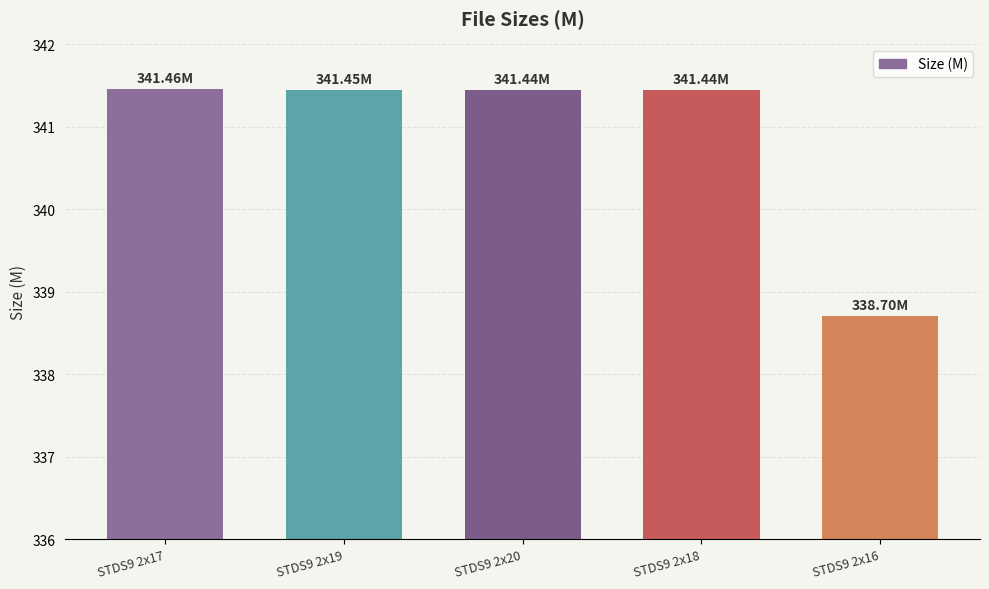

What is the ratio of the value at STDS9 2x20 to the value at STDS9 2x17?

1.0